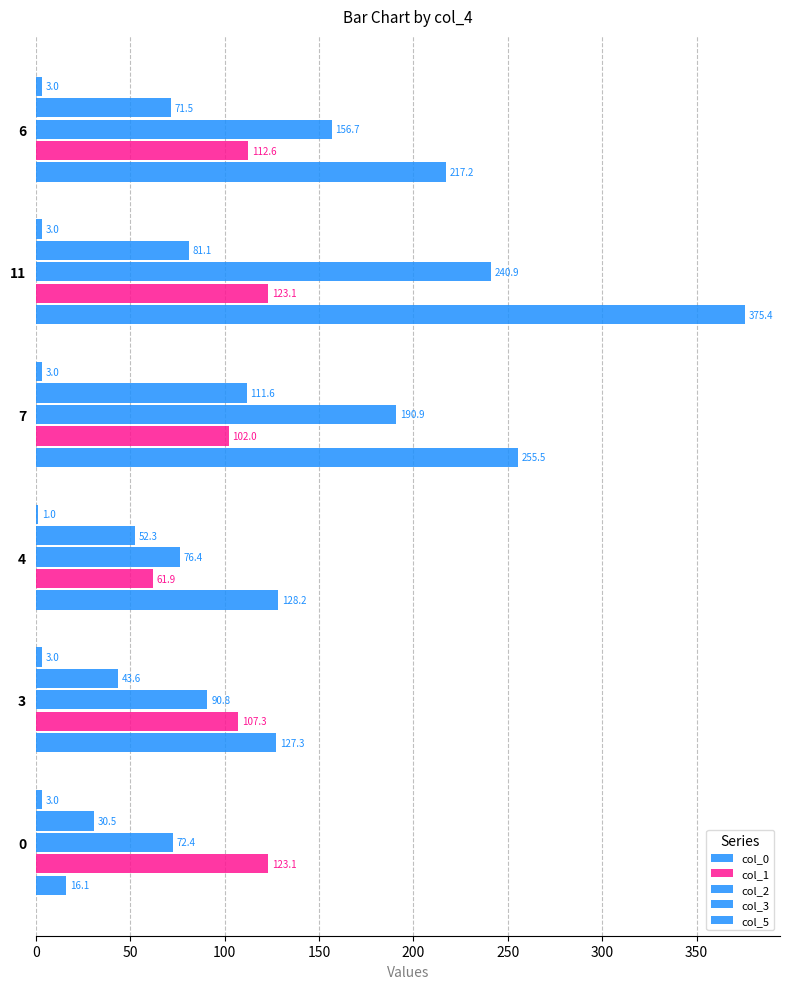

How many distinct data groups are displayed?

5